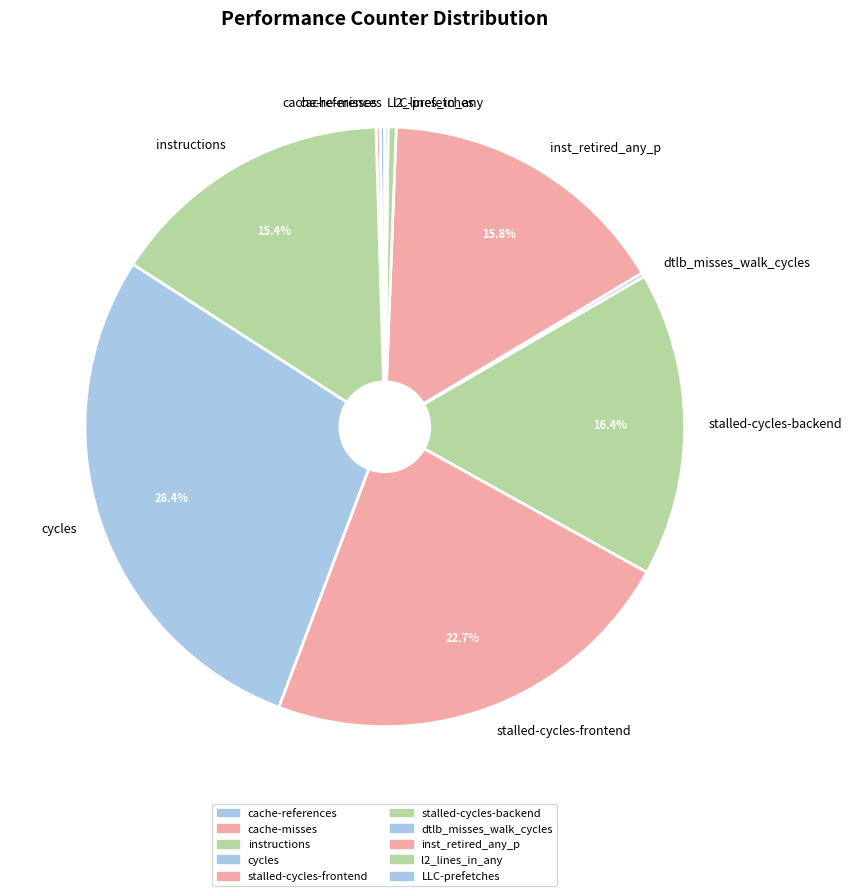

To the nearest percent, what percentage of the pie is stalled-cycles-backend?

16%